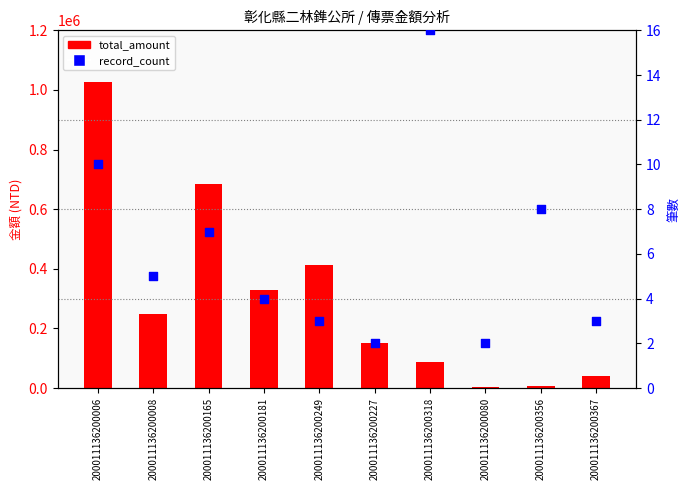

At which category is the sum across all series the highest?

200011136200006